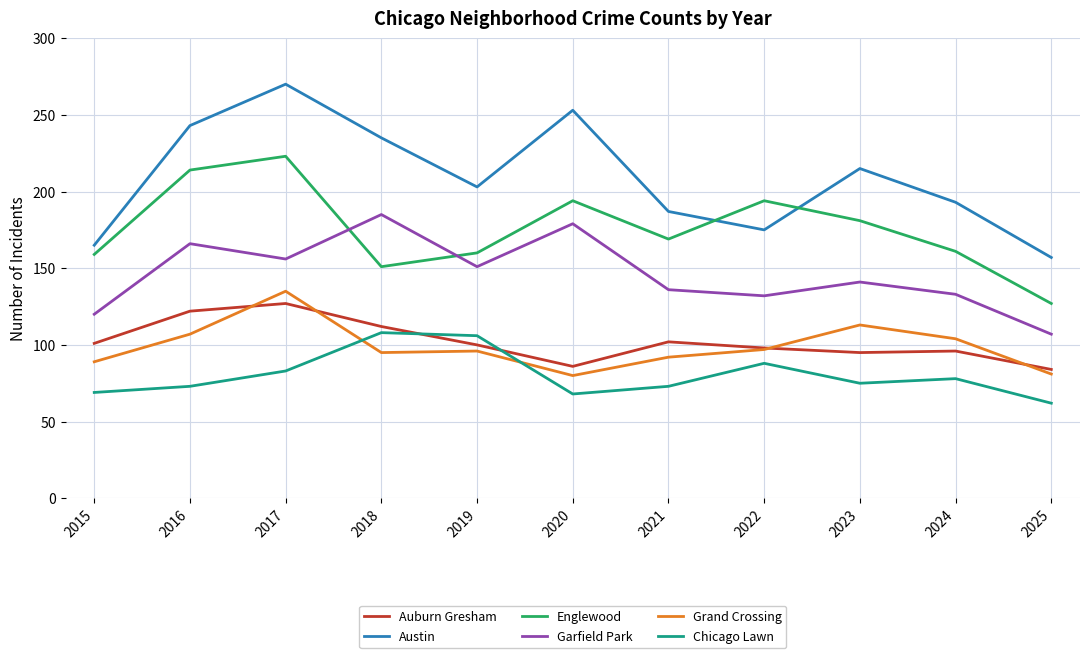

What is the approximate value of Garfield Park at 2018?

185